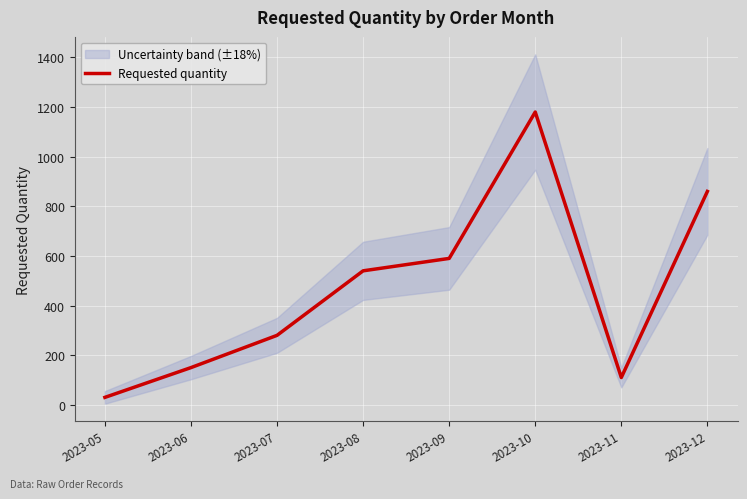

What is the average value?

468